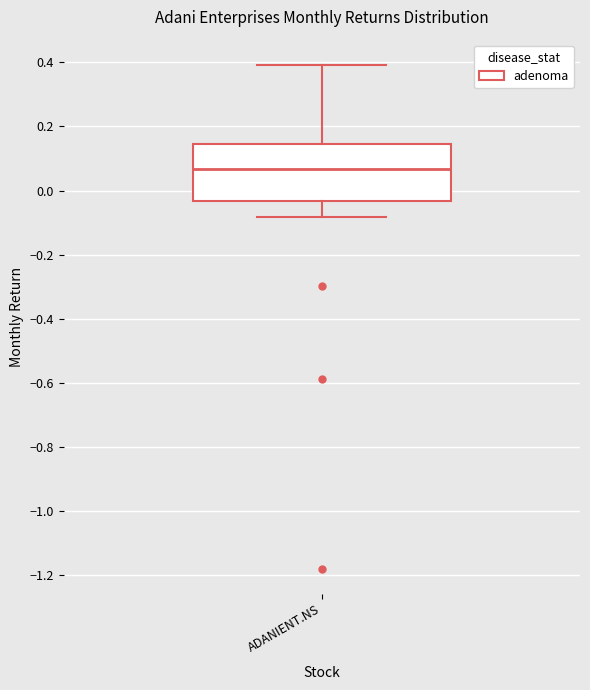

Read this box plot against the y-axis: the position of the median line, the range covered by the box, and the ends of both whiskers. The values are not printed on the chart, so give them approximately, as read against the axis.

median 0.06, box -0.04 to 0.14, whiskers -0.08 to 0.40